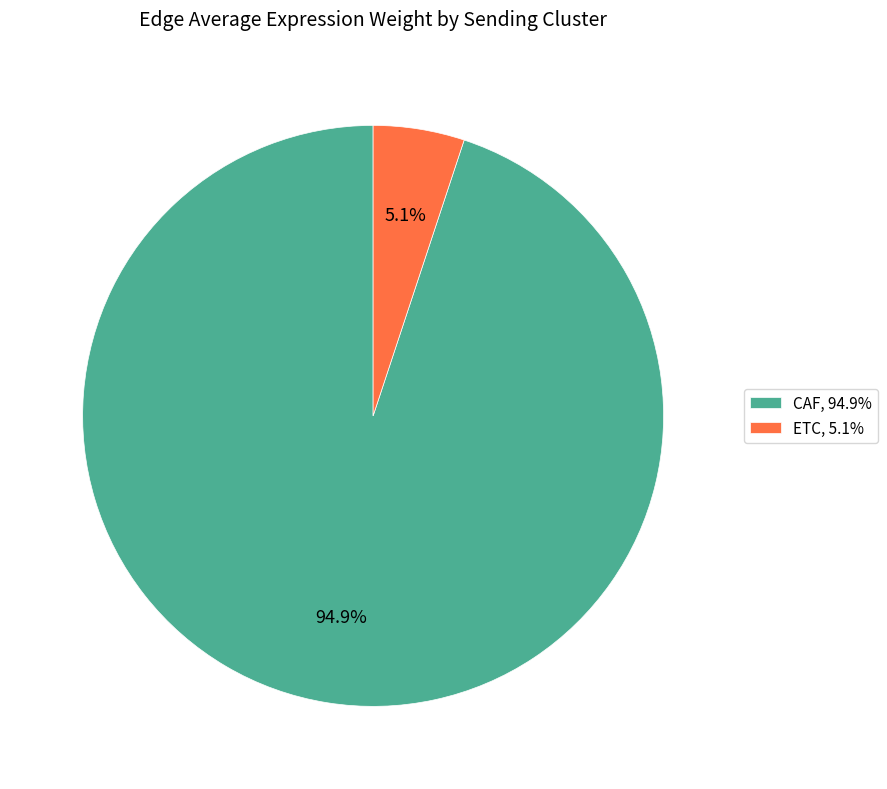

How many segments does this pie chart have?

2